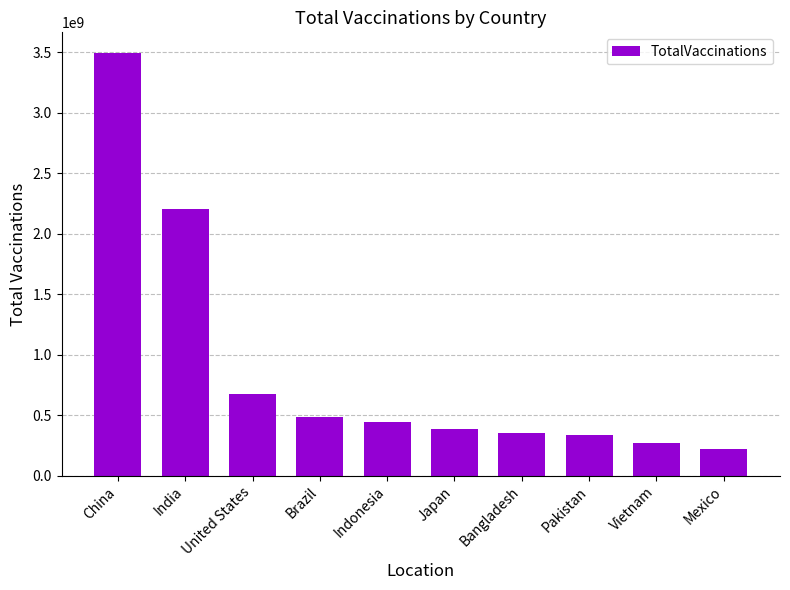

What is the label of the 8th bar from the right?

United States